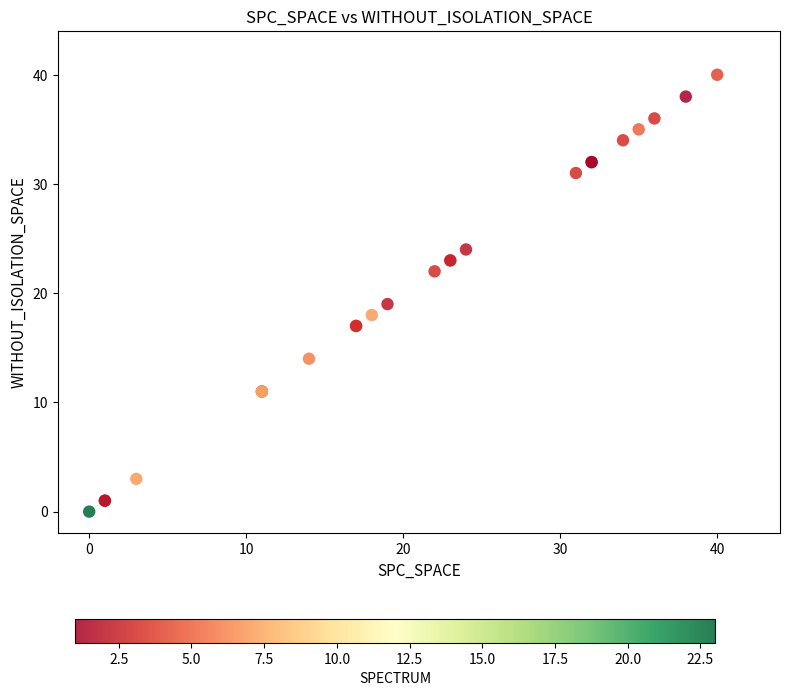

What Y value in the scatter plot is closest to 20?

19